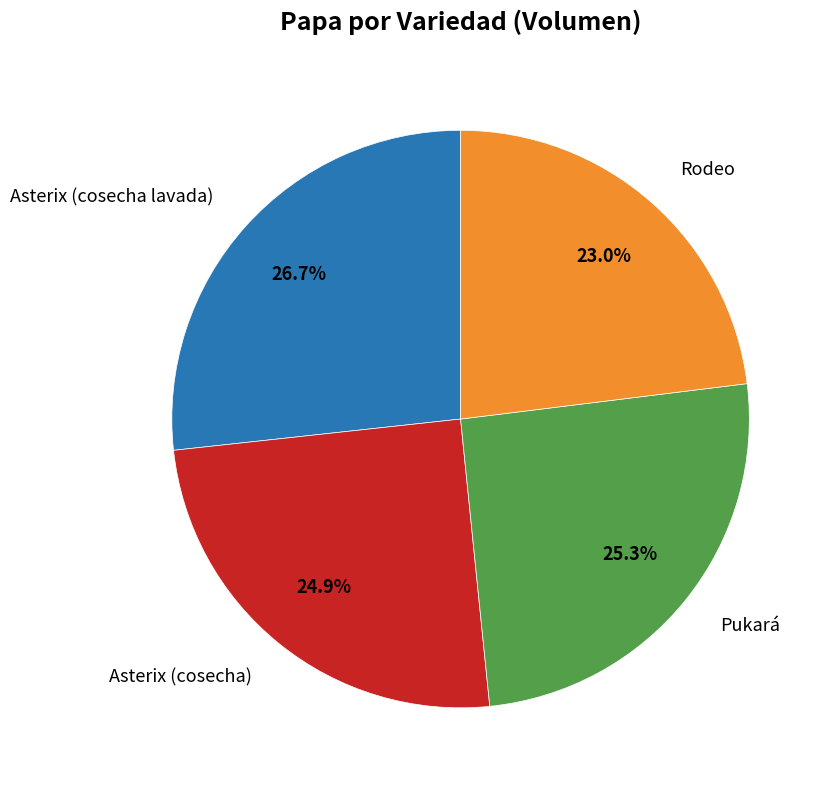

Does any single category account for the majority?

No